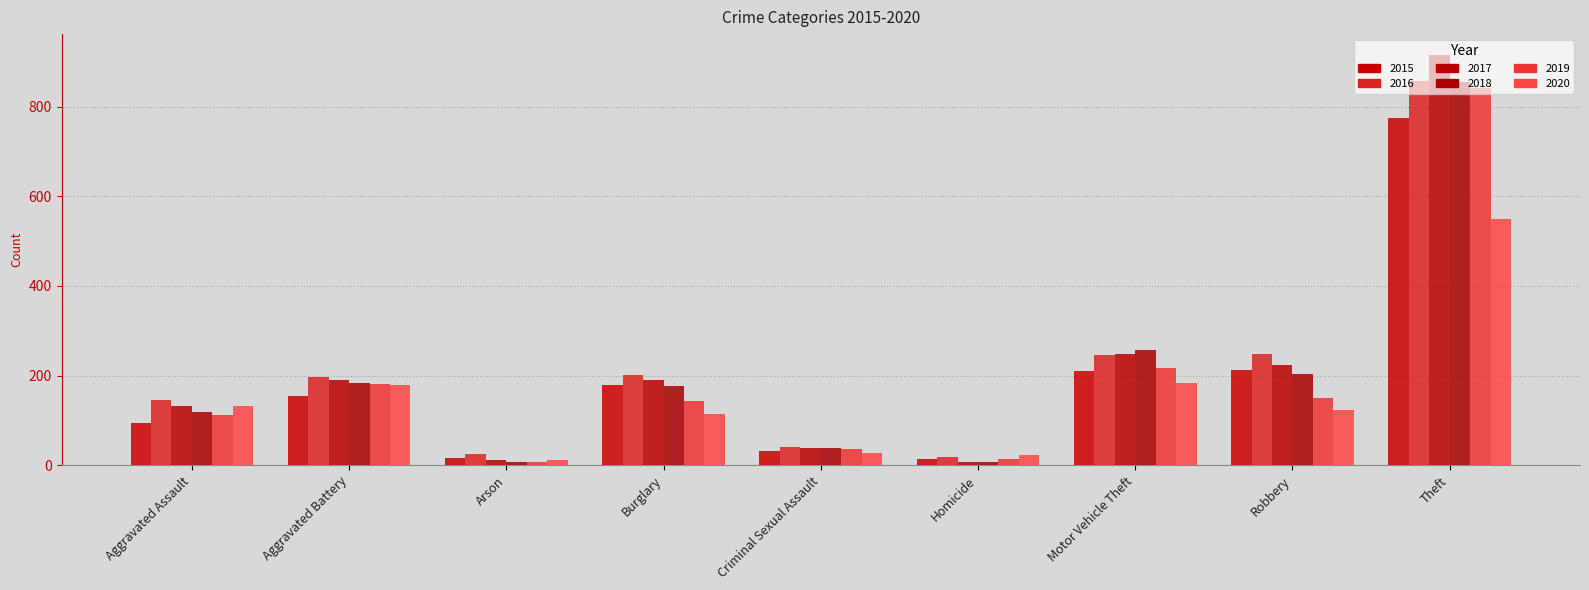

What is the label of the 3rd bar from the right?

Motor Vehicle Theft